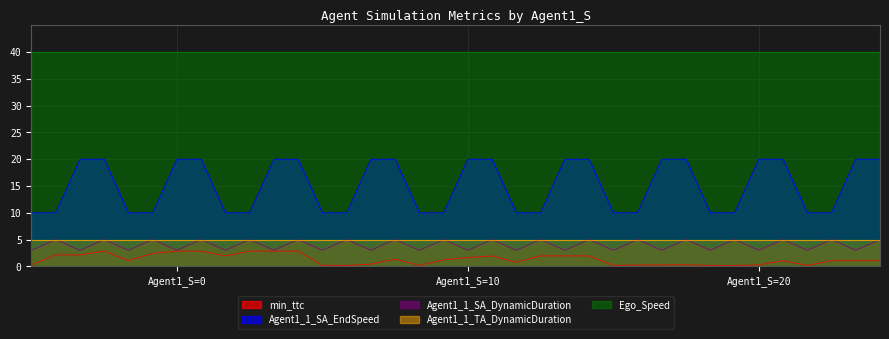

Which series has the widest spread of values?

Agent1_1_SA_EndSpeed